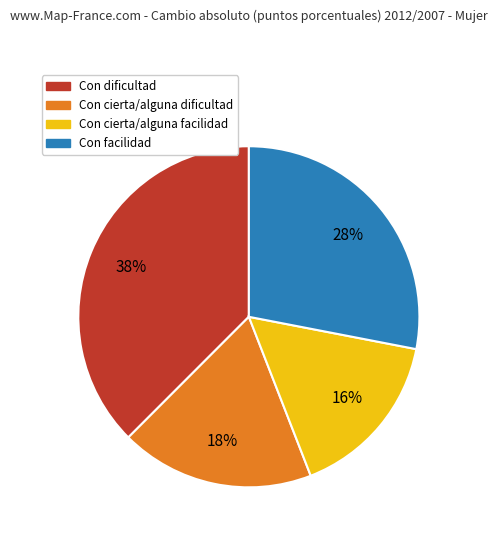

The Con cierta/alguna dificultad slice represents 28% of the pie. True or false?

False